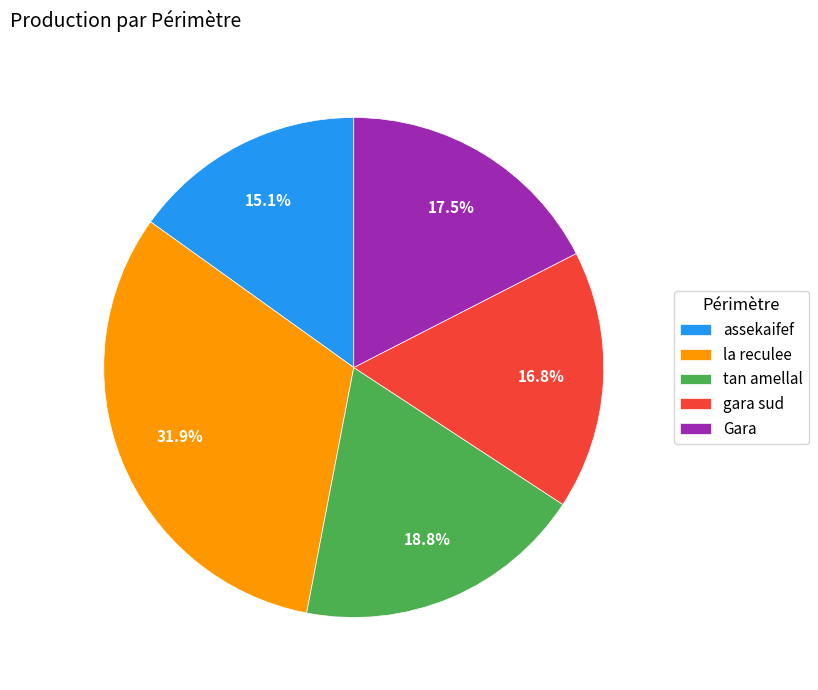

What percentage is NOT represented by assekaifef?

84.9%